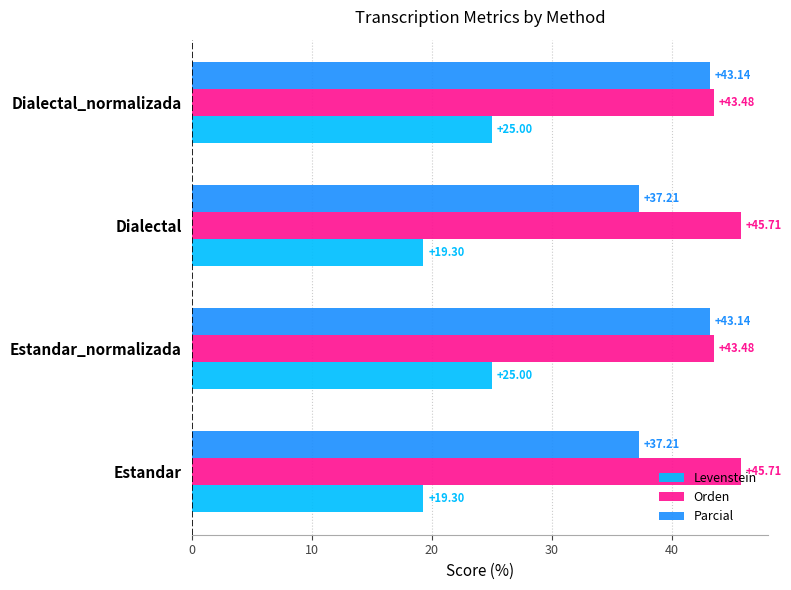

Is the value of Parcial at Dialectal_normalizada greater than the value of Orden at Dialectal?

No